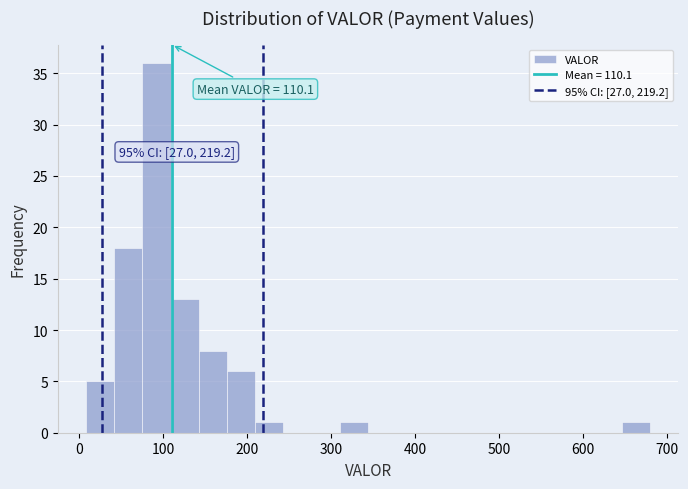

Around what value on the x-axis is the tallest bar? Give the approximate position of its centre, as read against the axis.

90